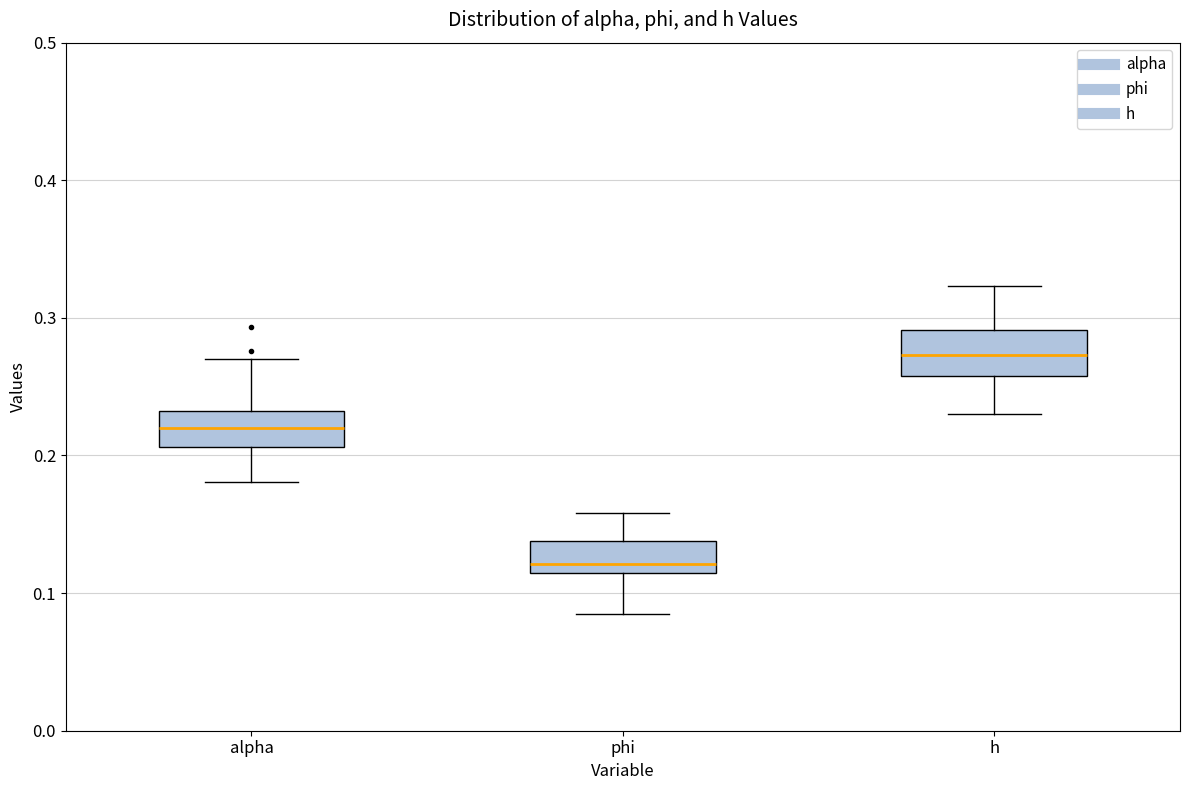

Where does the median line of the box for alpha sit on the y-axis? The values are not printed on the chart, so give them approximately, as read against the axis.

0.22